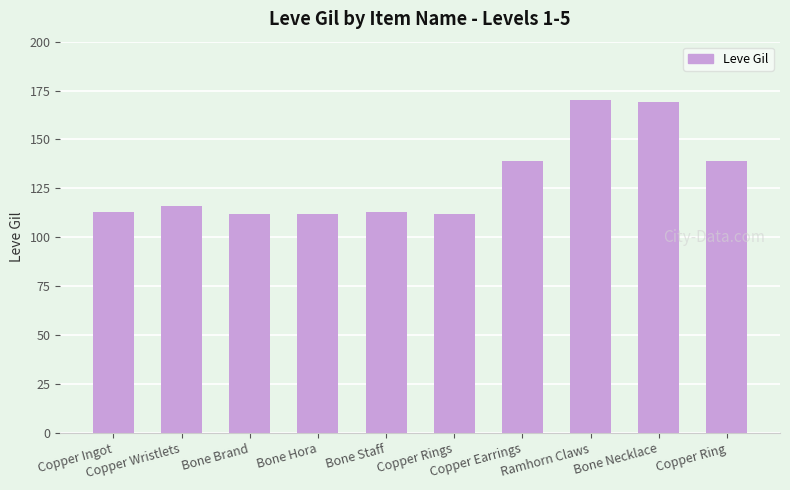

The chart shows a value of 170 at Ramhorn Claws. True or false?

True